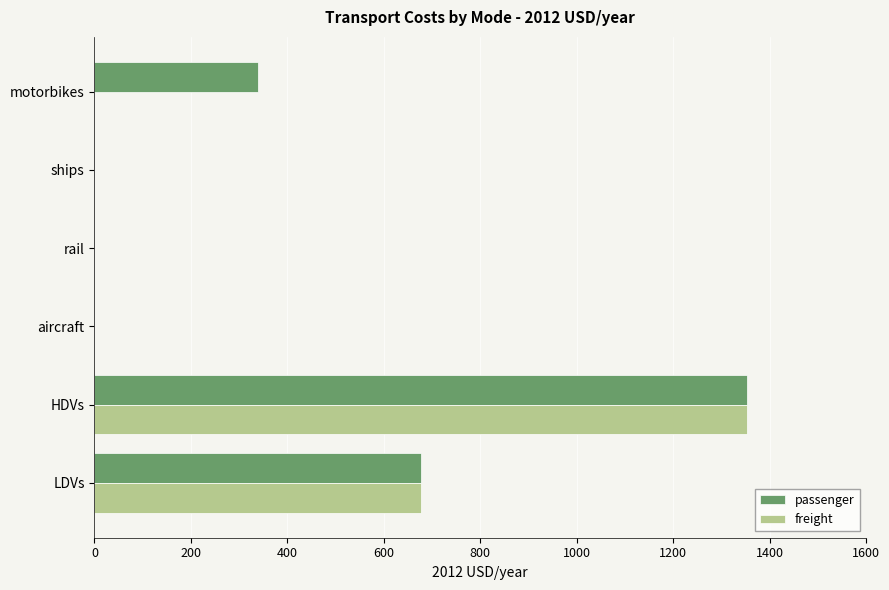

True or false: passenger has a value of -514.8 at ships.

False